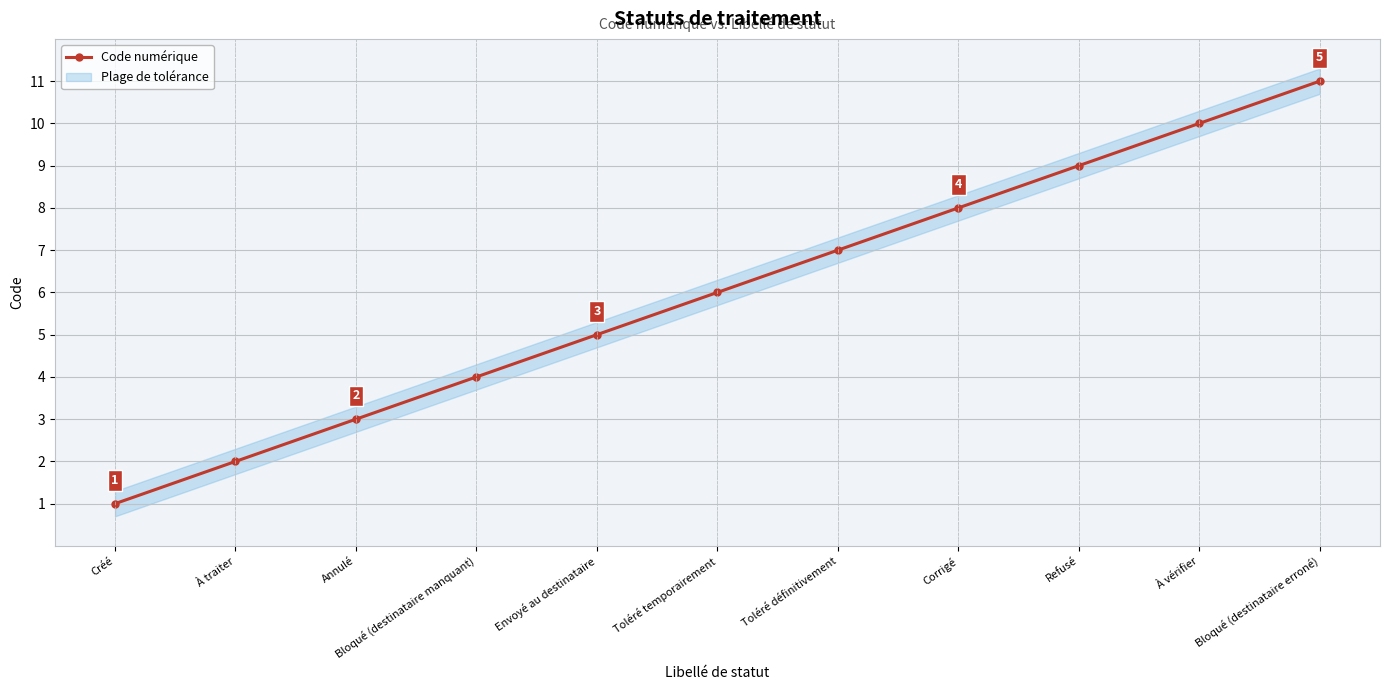

What is the difference between the second highest and second lowest values?

8